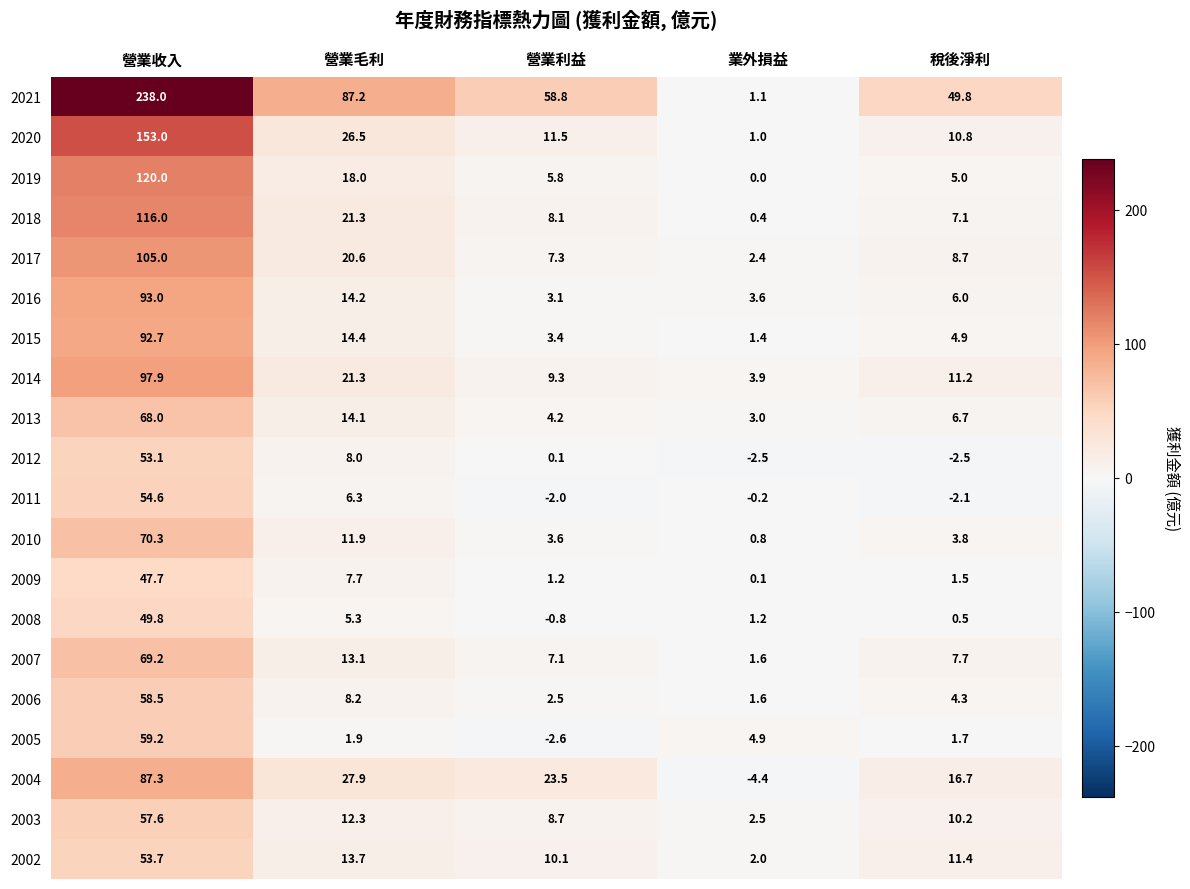

Read the 2021 value at 業外損益.

1.1